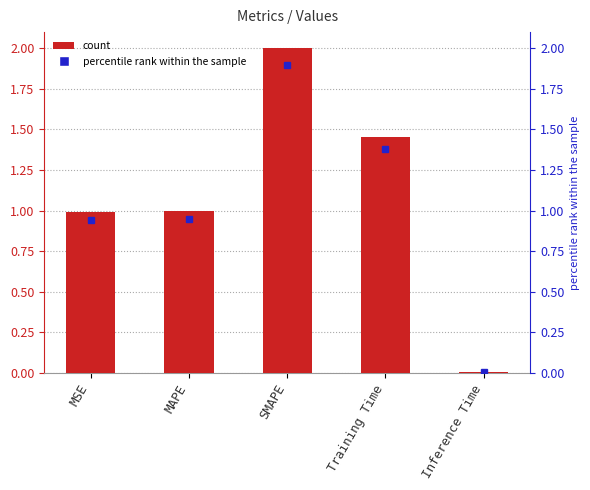

What position from the right is Training Time?

2